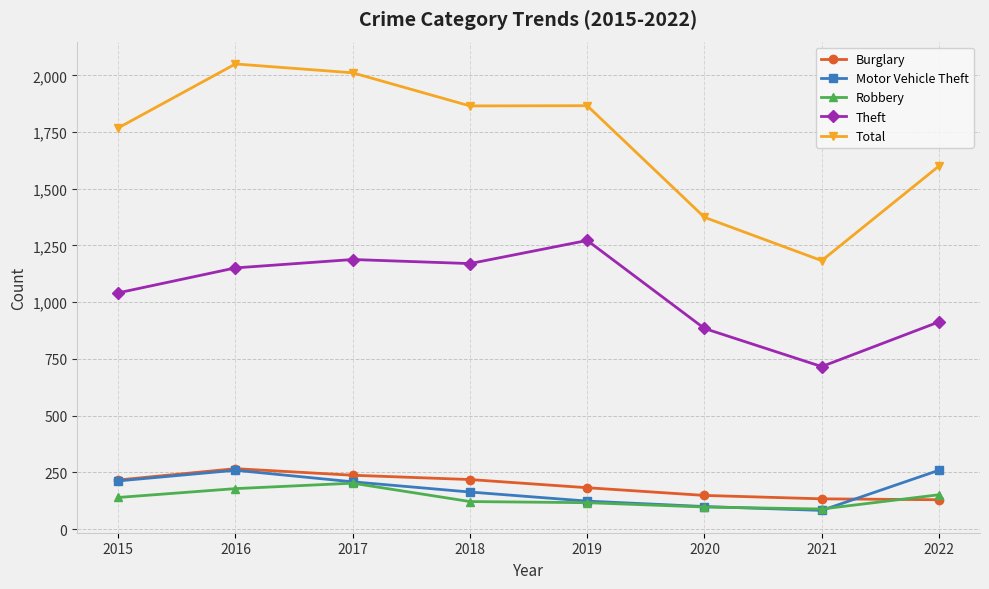

At which label is Theft closest to 994?

2015